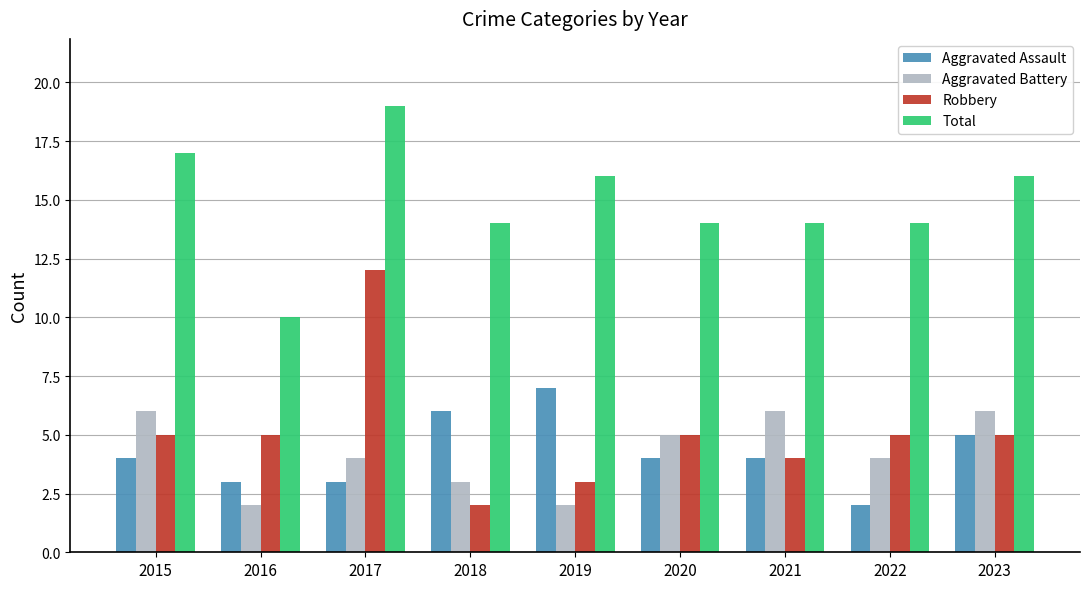

List the series in order of their peak value, lowest first.

Aggravated Battery, Aggravated Assault, Robbery, Total